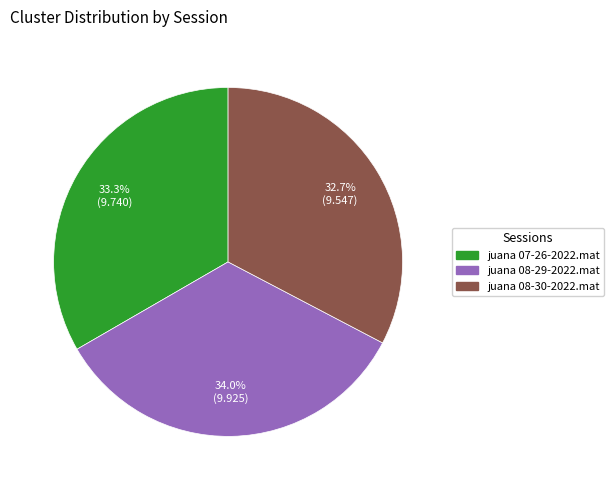

Is juana 08-29-2022.mat the majority of the pie?

No